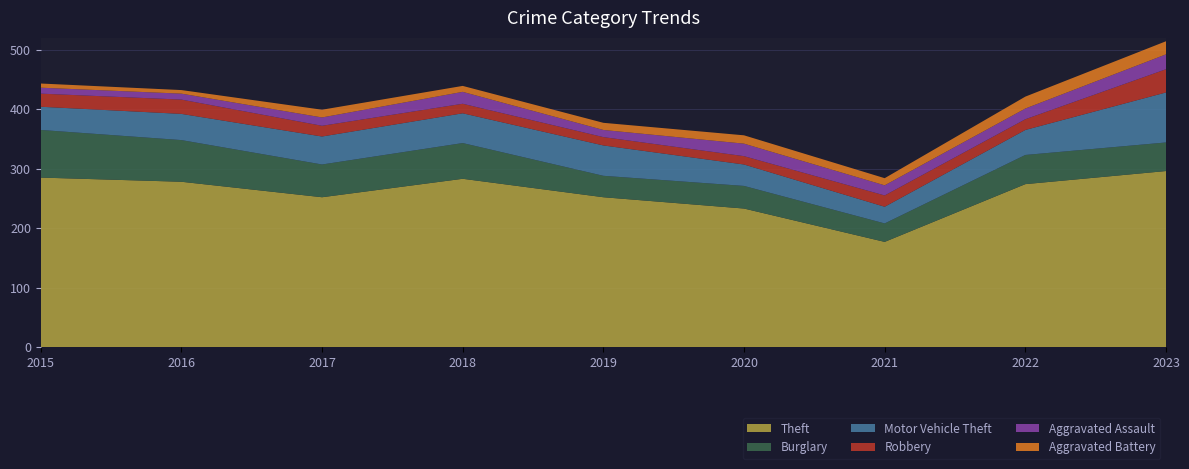

Reading left to right, what are all the values shown in this chart?

Theft: 285	278	252	283	252	233	177	274	296
Burglary: 80	70	55	60	36	38	31	49	48
Motor Vehicle Theft: 39	44	47	50	51	36	28	42	84
Robbery: 22	24	18	16	14	14	19	18	39
Aggravated Assault: 10	10	14	20	12	21	17	18	25
Aggravated Battery: 7	6	13	10	12	14	12	20	22